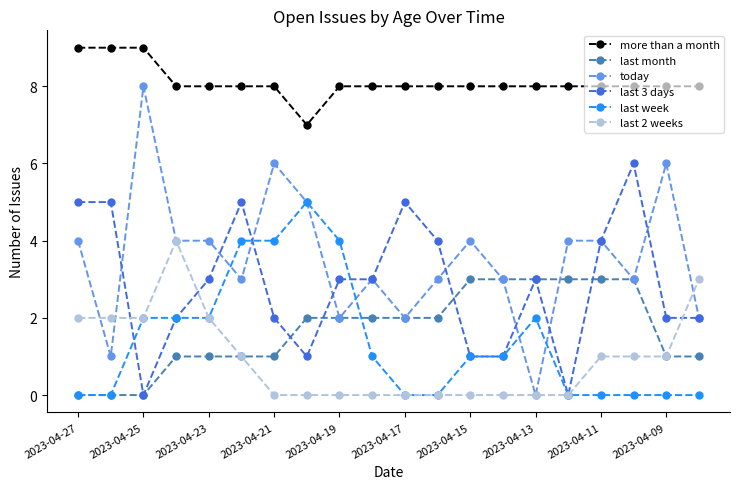

True or false: last week and today intersect in this chart.

True